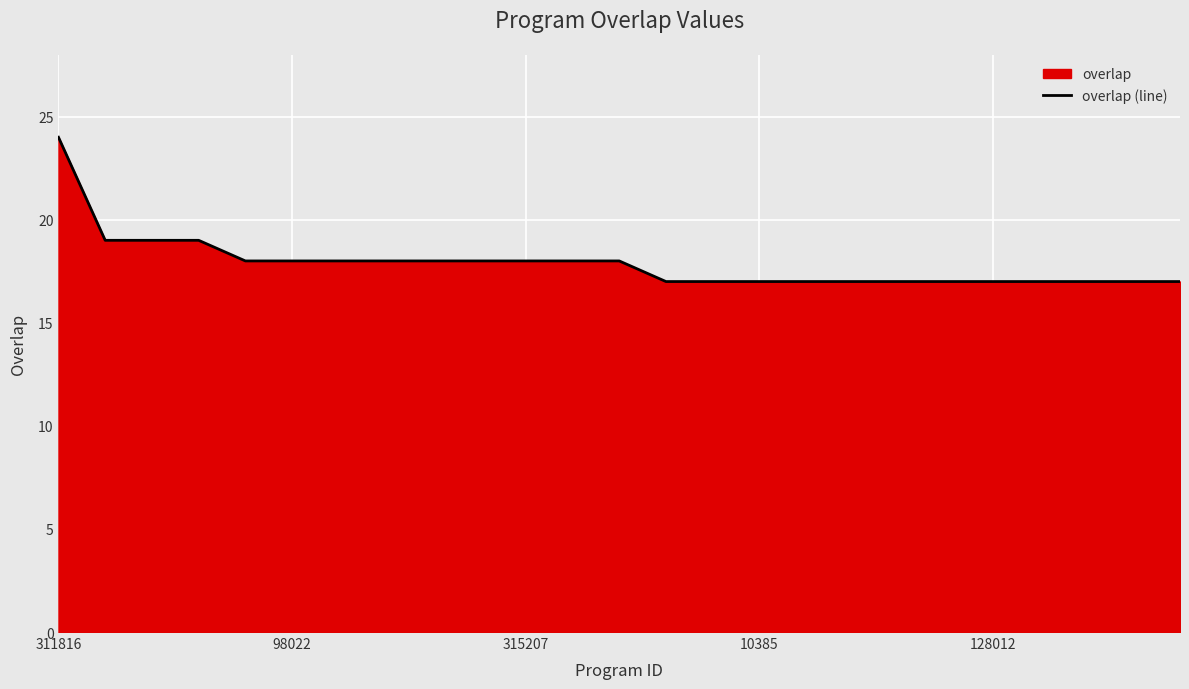

What is the difference between the maximum and minimum values?

7